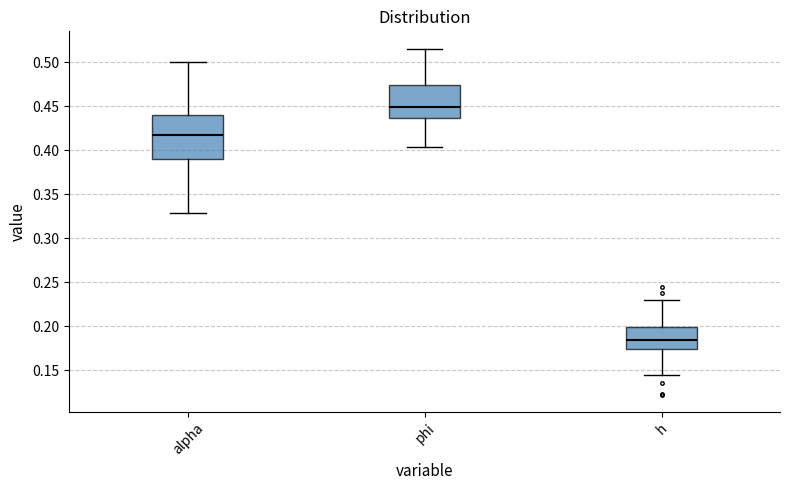

Reading left to right, transcribe this box plot: for each box, give where its median line is, the range the box spans, and where its two whiskers end, as read against the y-axis. The values are not printed on the chart, so give them approximately, as read against the axis.

alpha: median 0.415, box 0.390 to 0.440, whiskers 0.330 to 0.500
phi: median 0.450, box 0.435 to 0.475, whiskers 0.405 to 0.515
h: median 0.185, box 0.175 to 0.200, whiskers 0.145 to 0.230